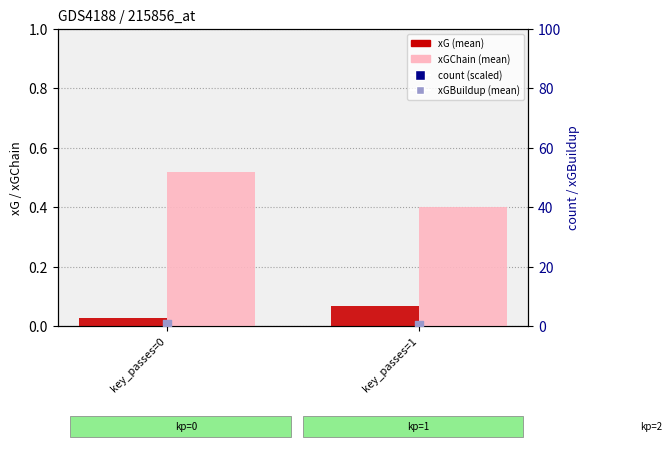

At which category is the sum across all series the highest?

key_passes=0